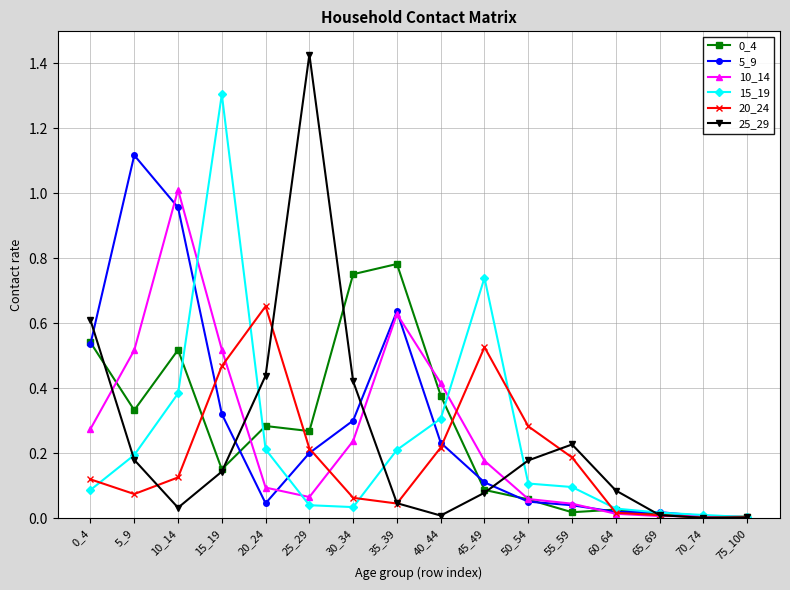

Where do 20_24 and 25_29 first cross each other?

5_9 and 10_14